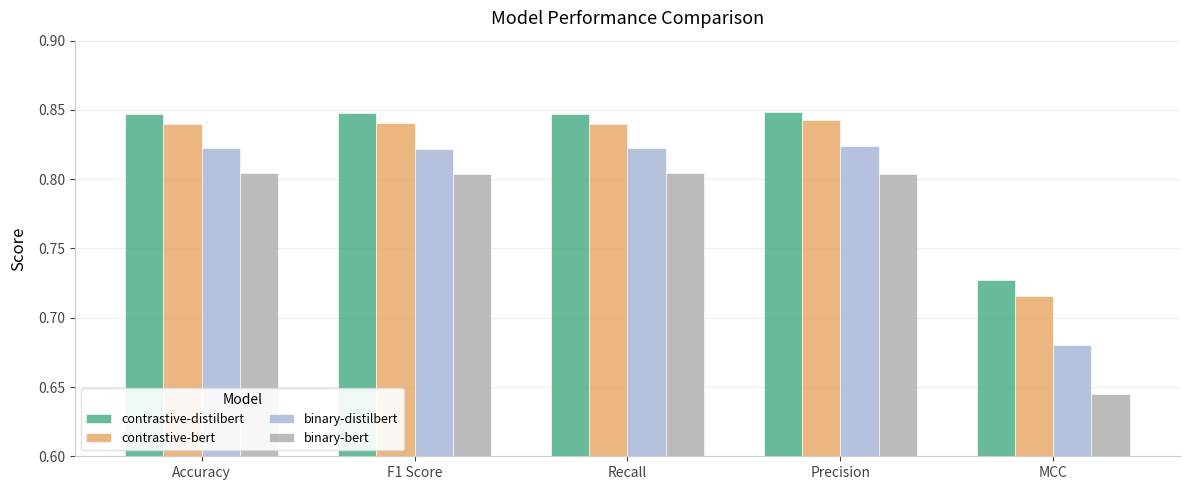

Is it true that contrastive-bert equals 1.3 at Accuracy?

False